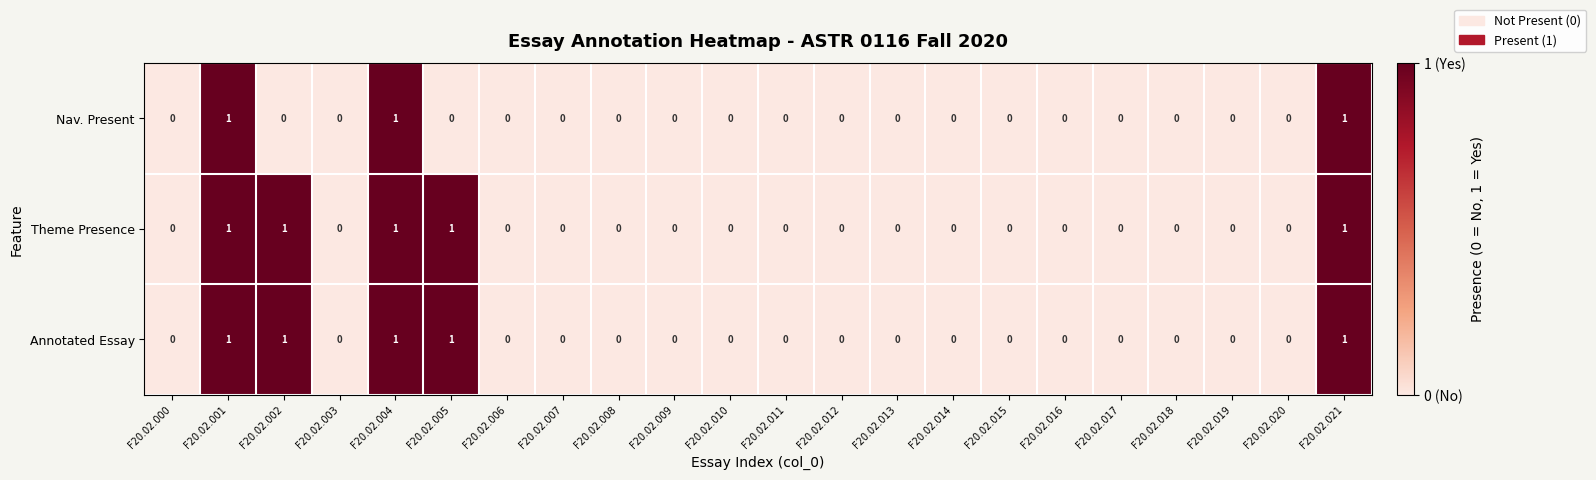

What is the total value across all series at F20.02.004?

3